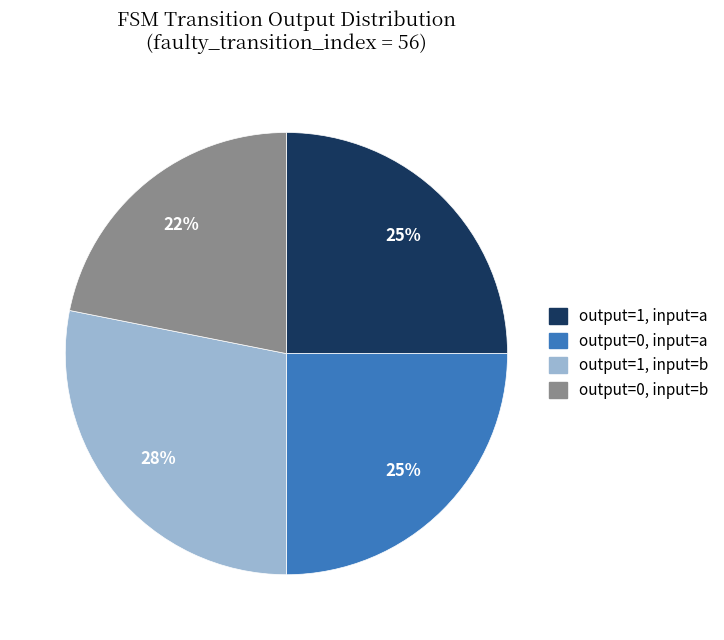

Is there a majority slice in this chart?

No